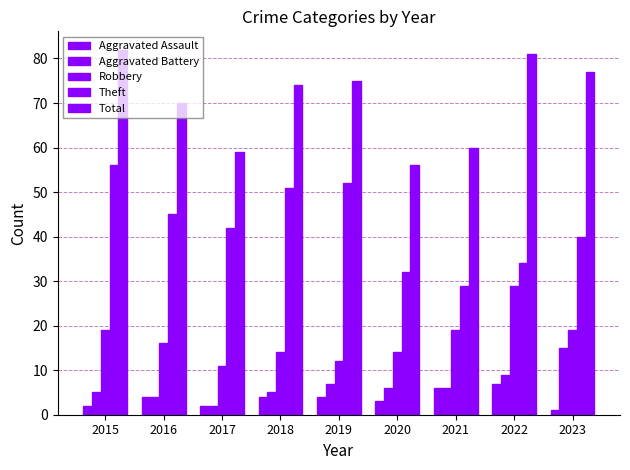

How many bars are there in each group?

5